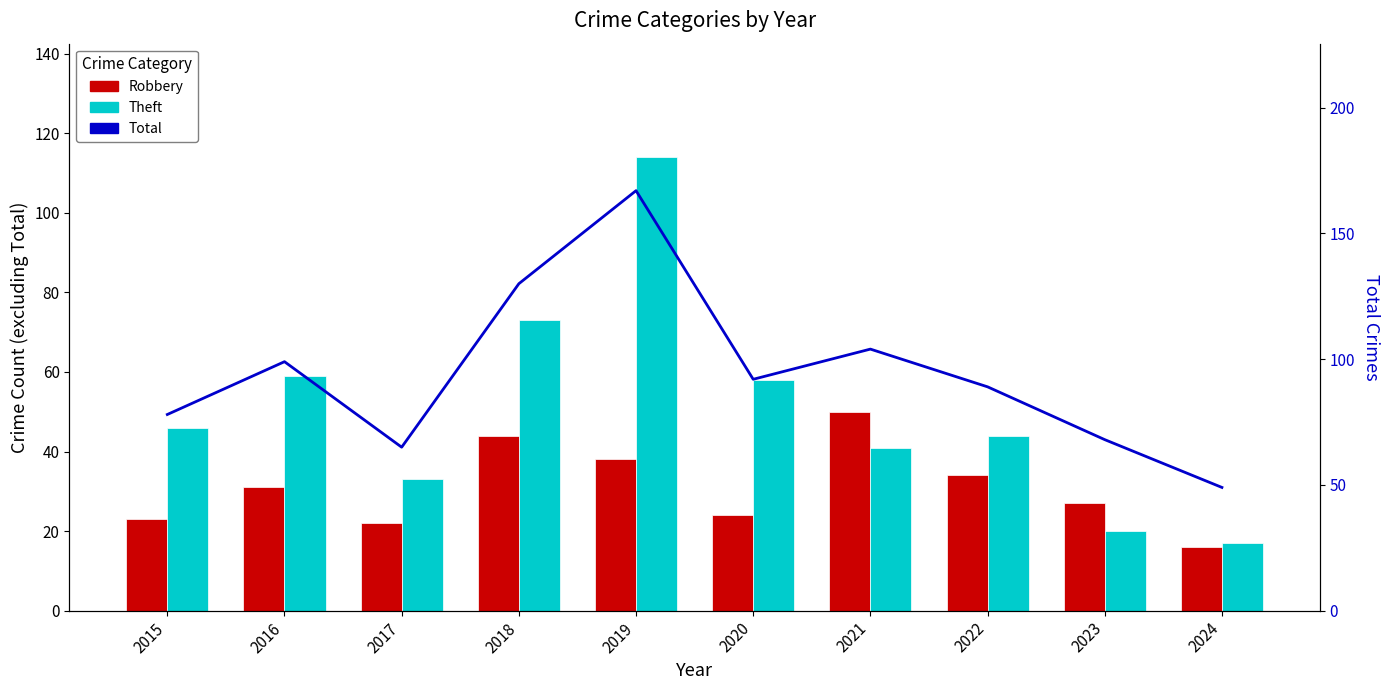

Where is Total nearest to the value 108?

2021